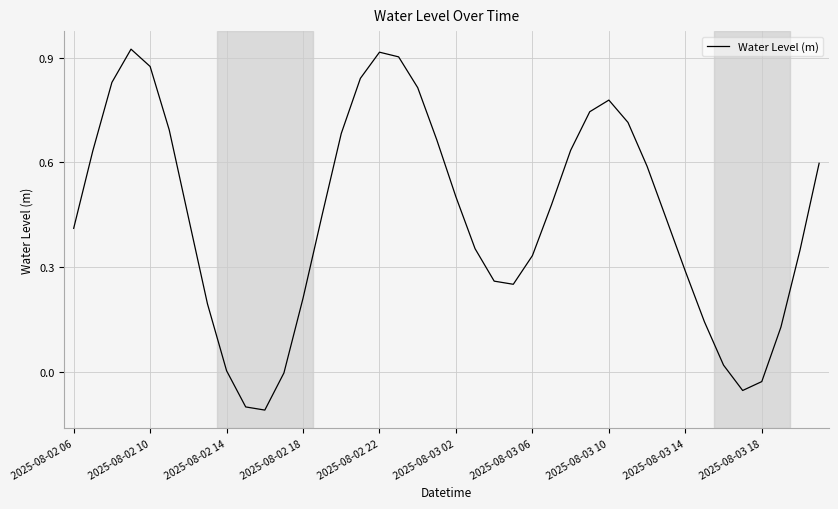

What is the difference between the maximum and minimum values?

1.0